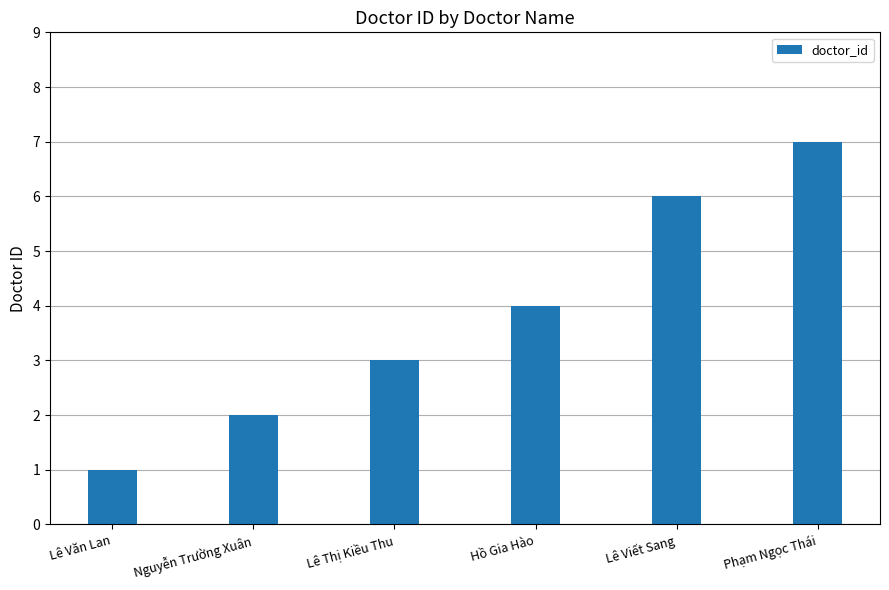

Rank the categories by value from lowest to highest.

Lê Văn Lan, Nguyễn Trường Xuân, Lê Thị Kiều Thu, Hồ Gia Hào, Lê Viết Sang, Phạm Ngọc Thái